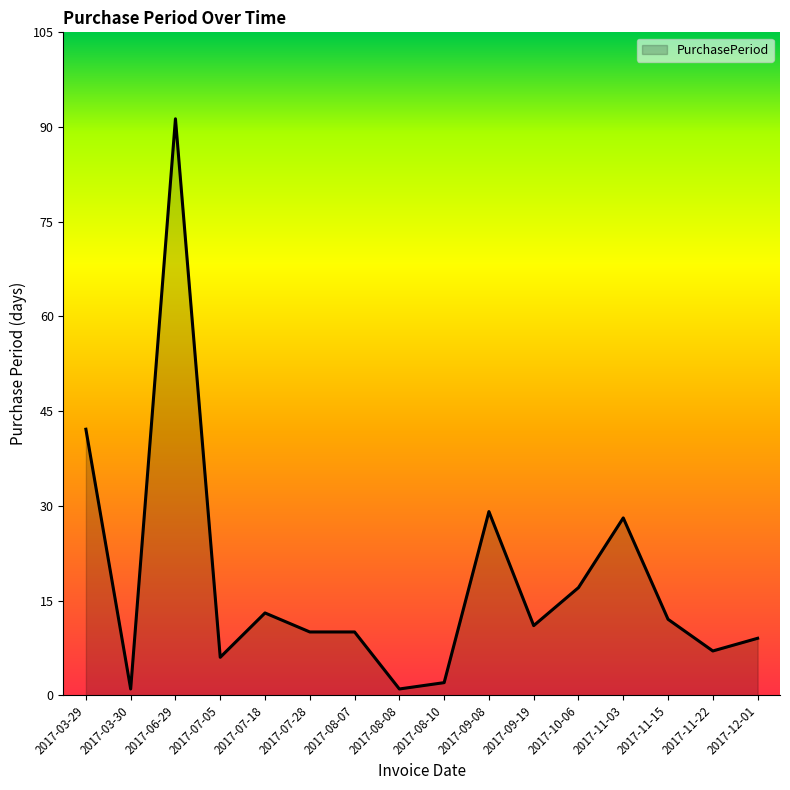

Does the chart display data point markers on the line(s)?

No